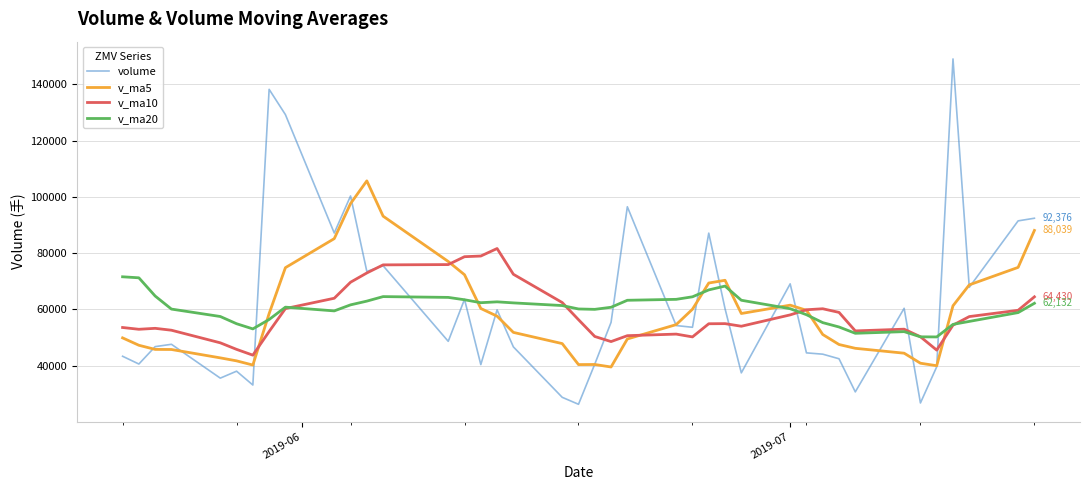

Which series has the largest range (max minus min)?

volume